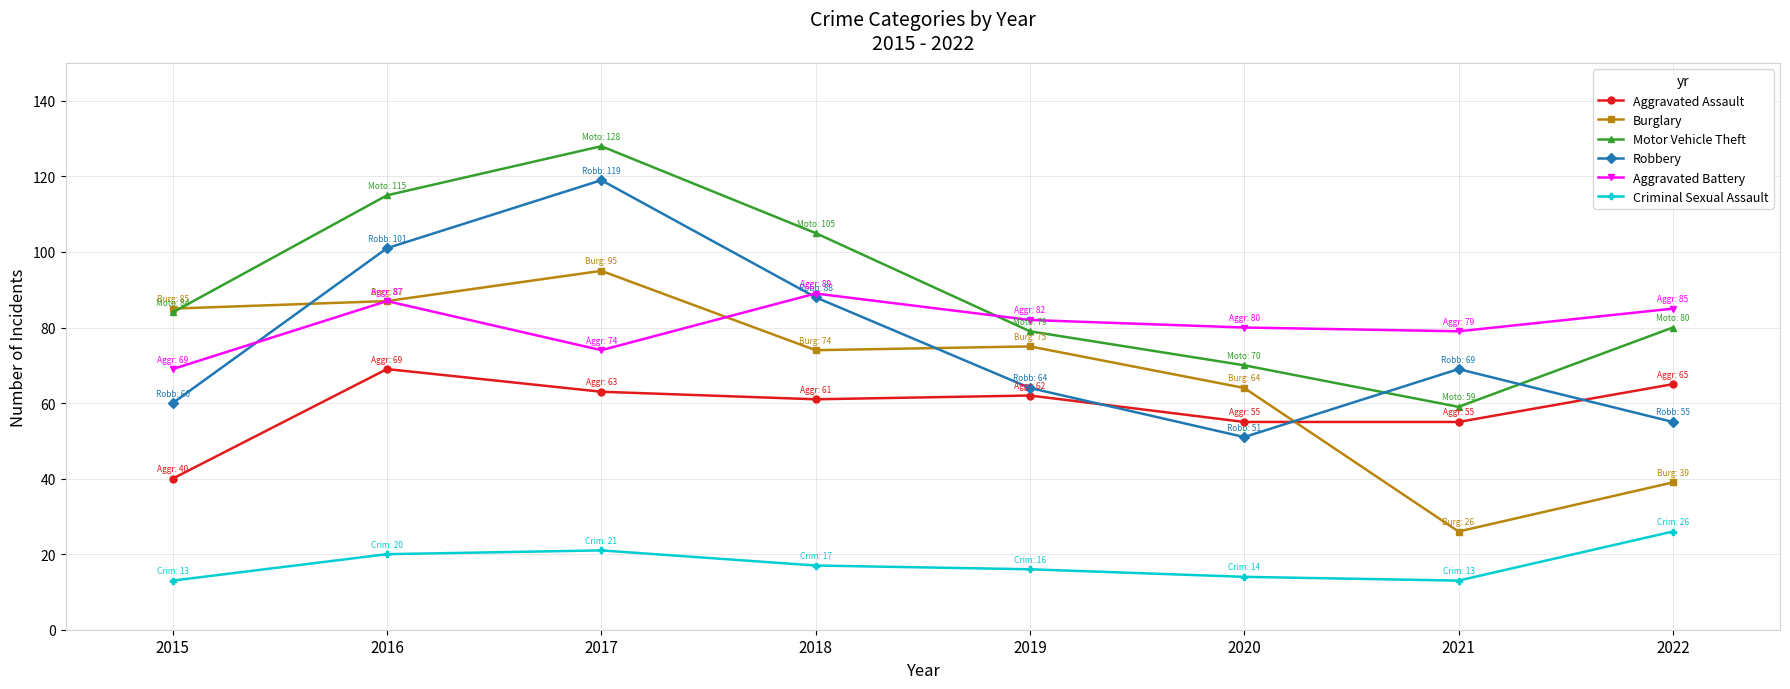

At which label does Aggravated Assault reach its minimum?

2015